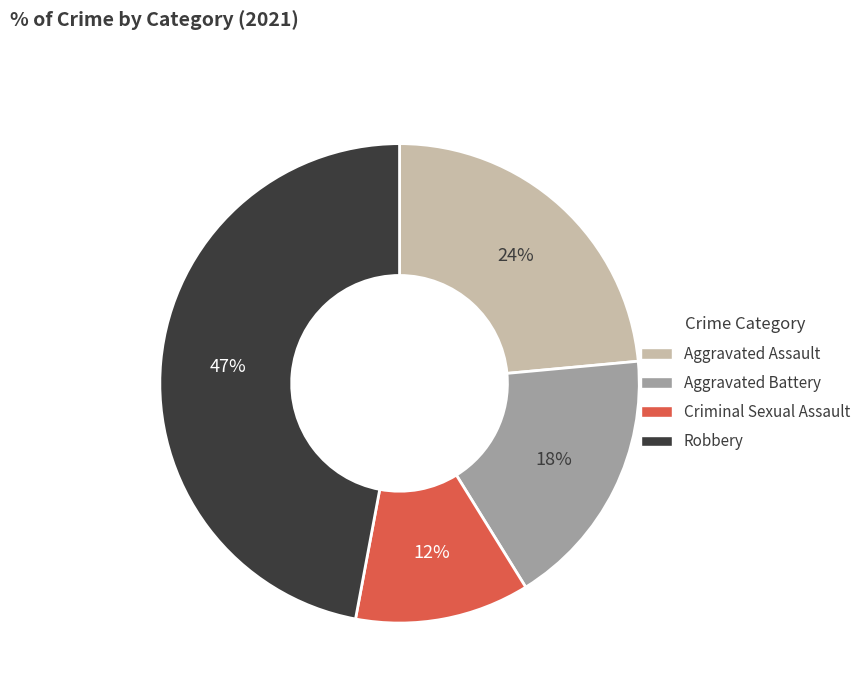

The Robbery slice represents 47% of the pie. True or false?

True